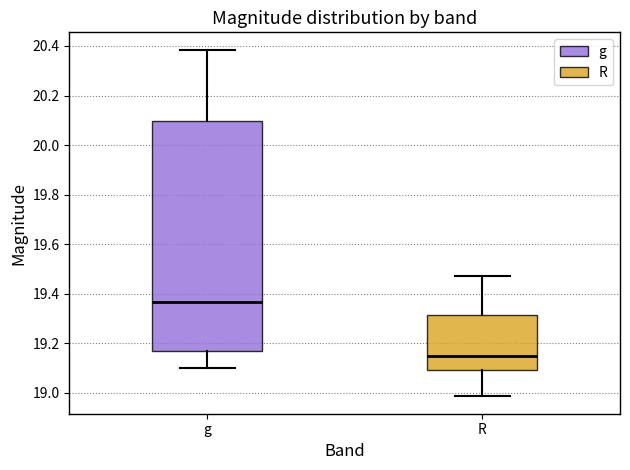

Where does the lower whisker of the box for g end on the y-axis? The values are not printed on the chart, so give them approximately, as read against the axis.

19.10